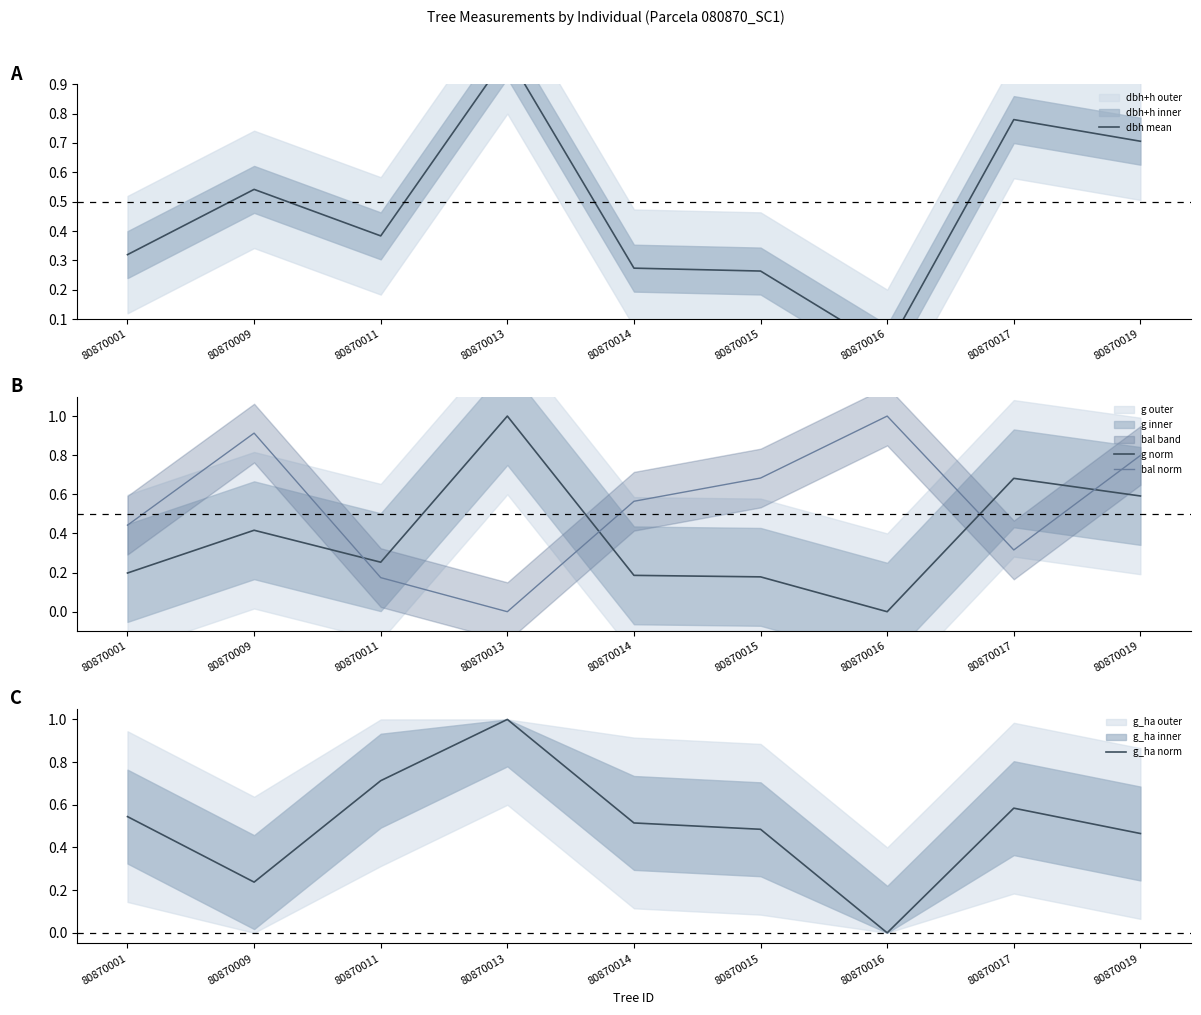

Is this an area chart (filled region under the line)?

No